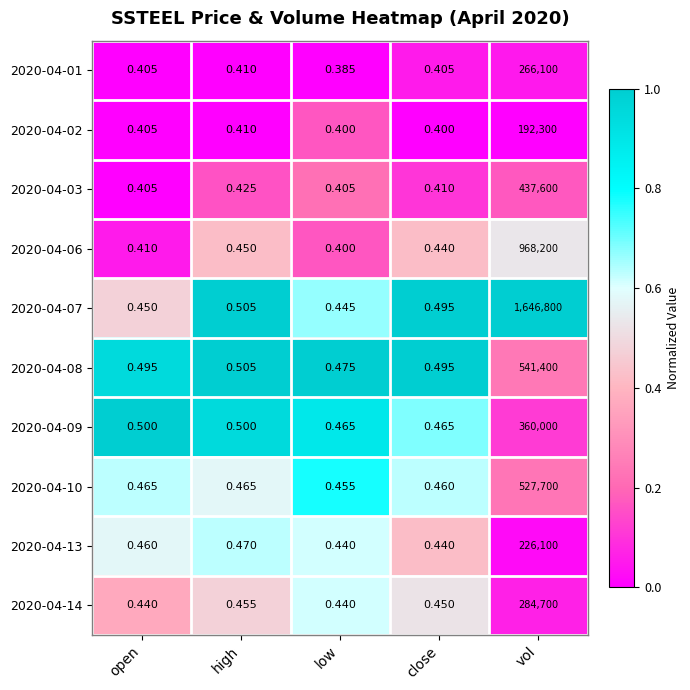

Which series has the largest range (max minus min)?

2020-04-07